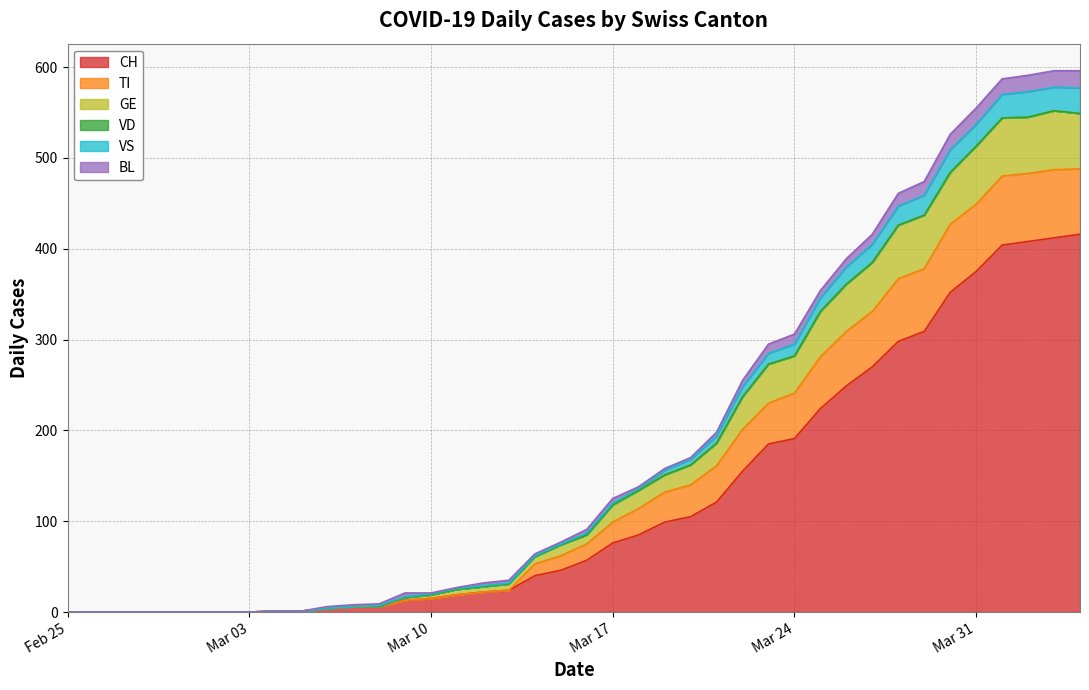

What is the highest value of the CH series?

416